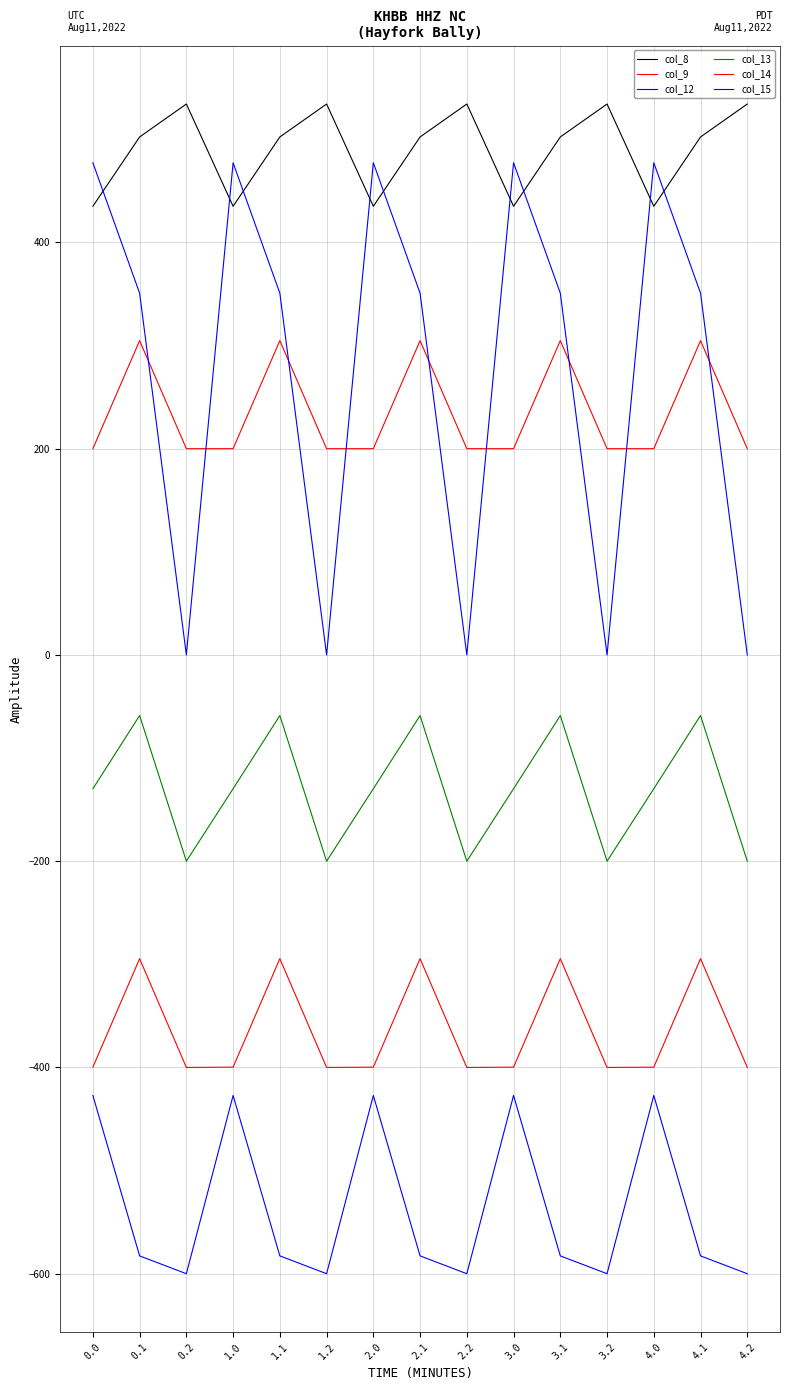

At how many categories does at least one series exceed 333?

15